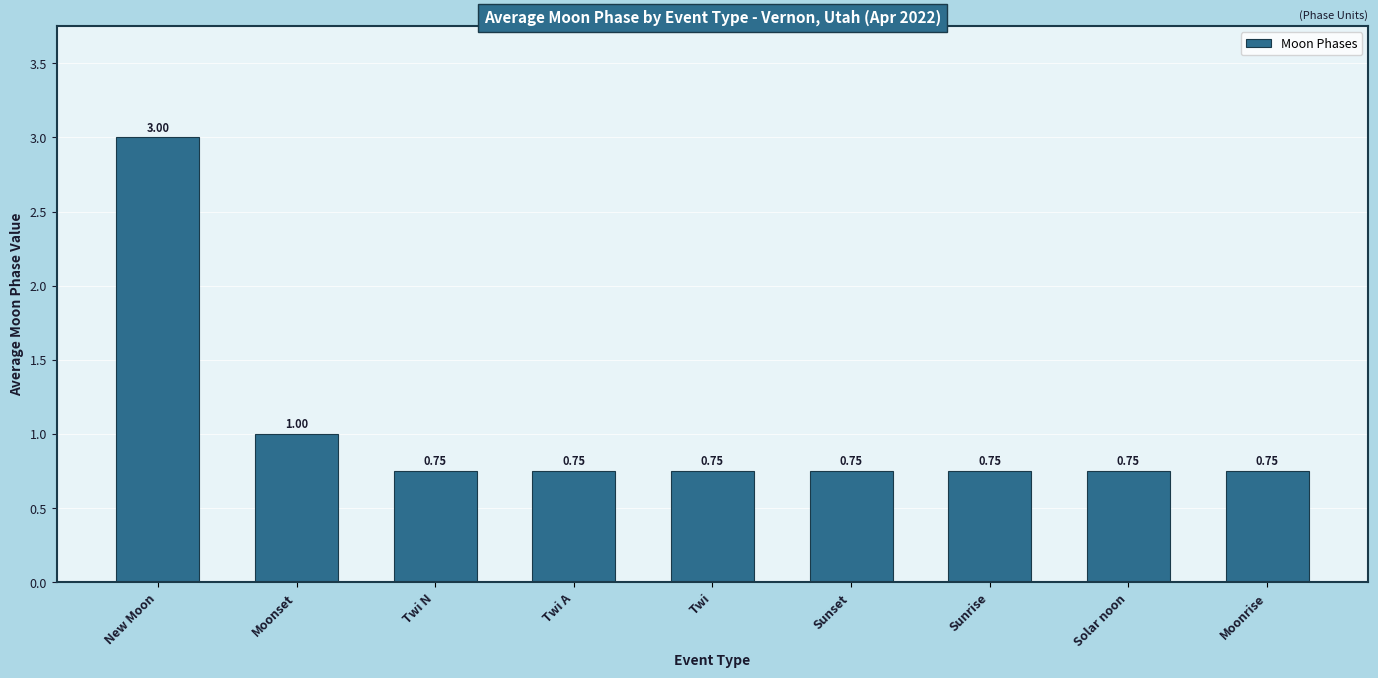

What is the label of the 9th bar from the right?

New Moon